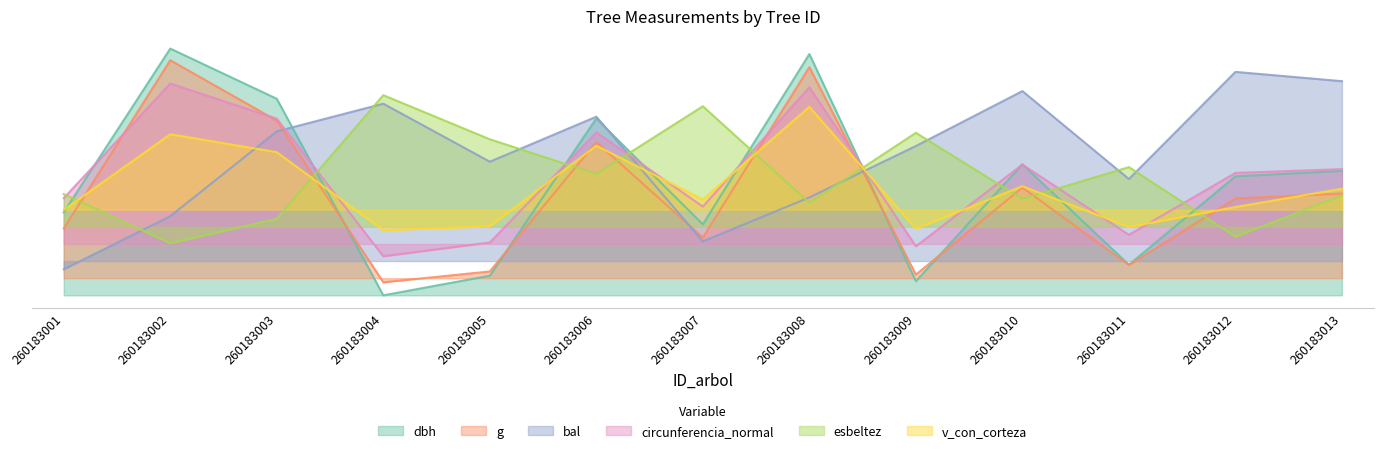

Which category has the lowest value in the g series?

260183004